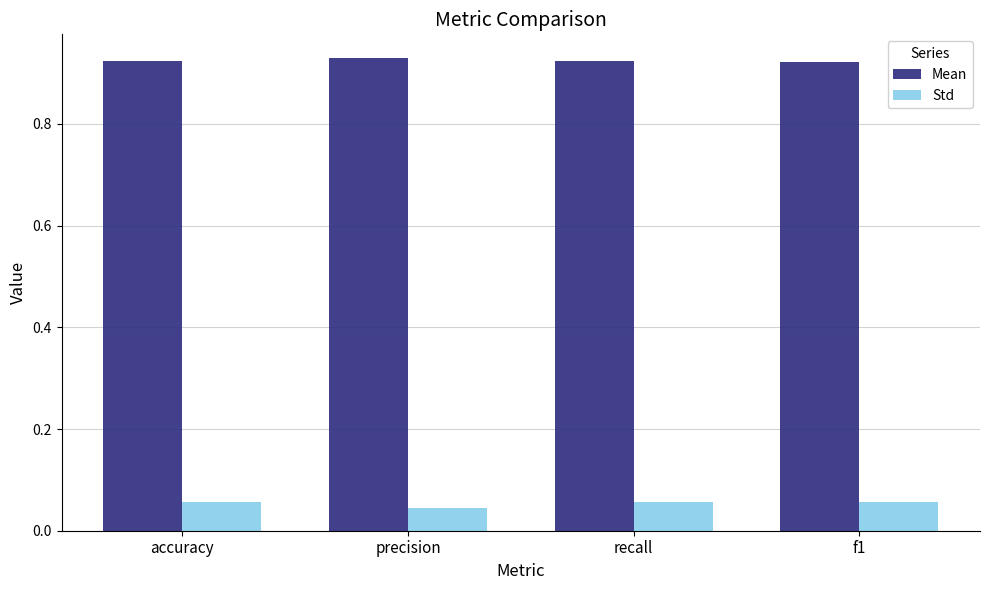

What is the total value across all series at f1?

1.0